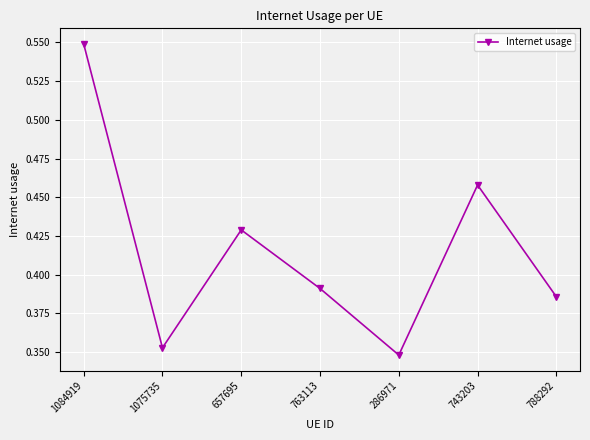

What is the sum of all values?

2.9